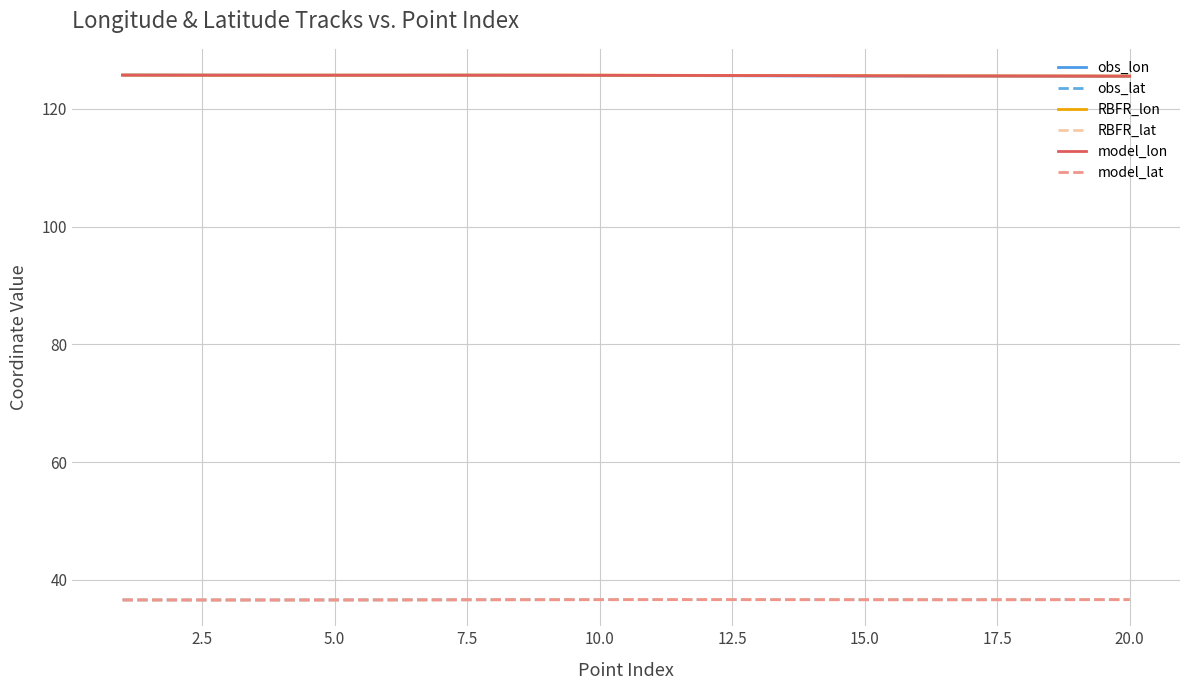

What is the highest value of the obs_lon series?

125.7